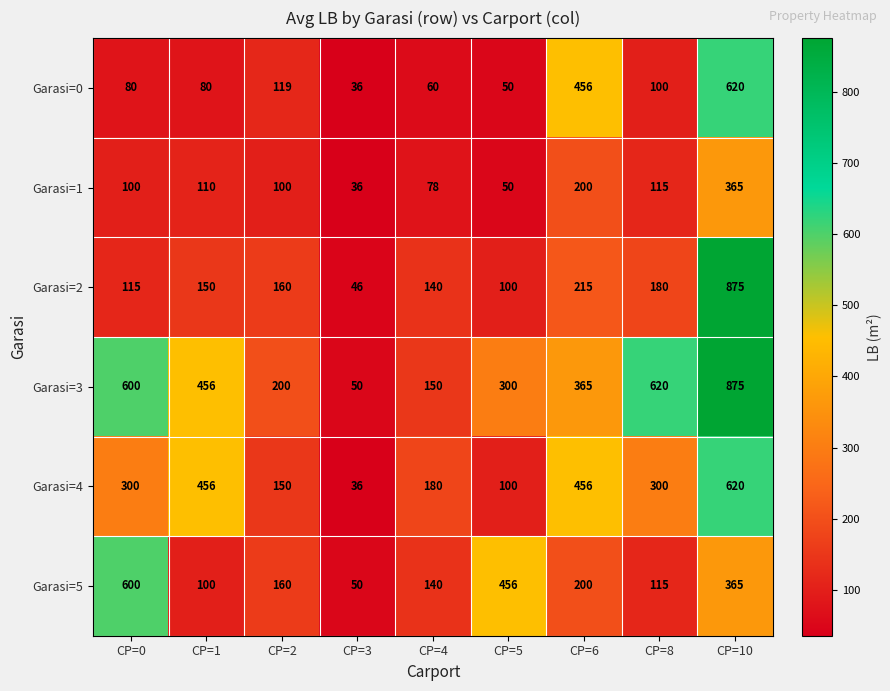

True or false: Garasi=2 has a value of 48 at CP=0.

False